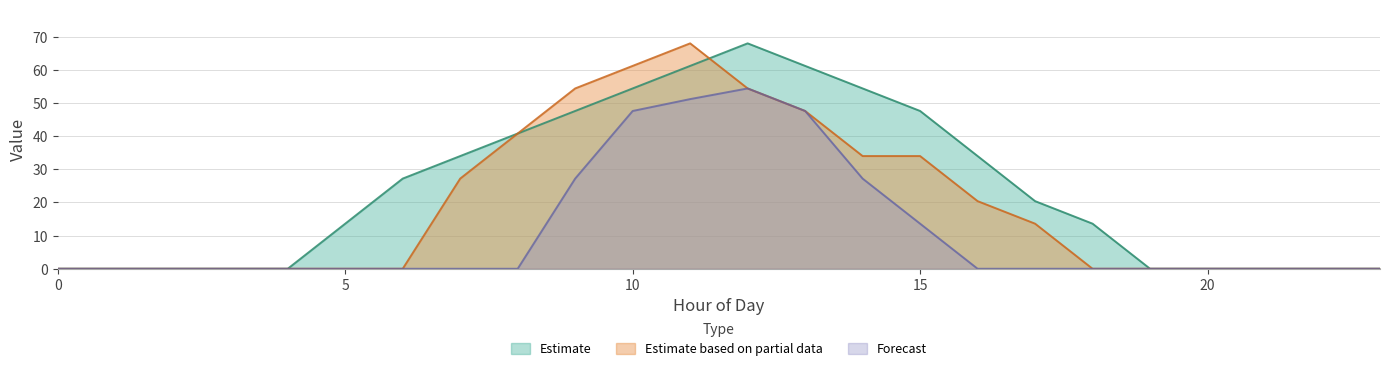

Rank the series by their average value, from lowest to highest.

Forecast, Estimate based on partial data, Estimate